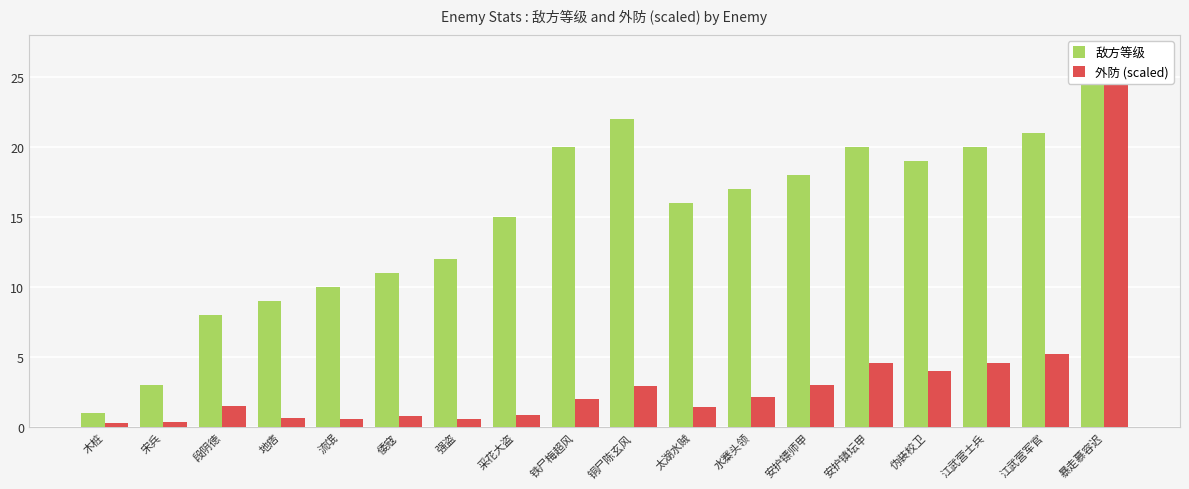

The value of 敌方等级 at 地痞 is 9.0. True or false?

True